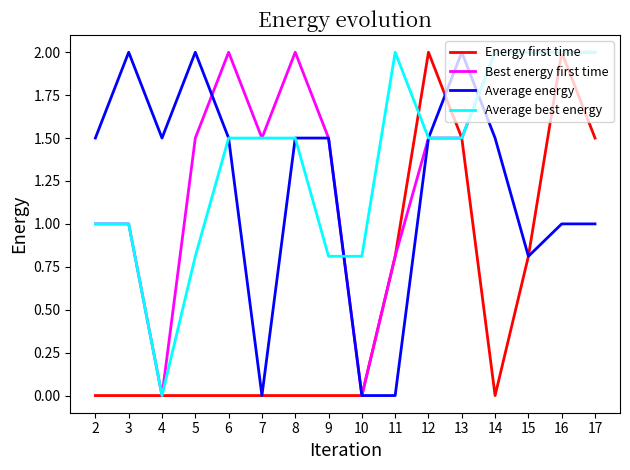

Reading left to right, what are all the values shown in this chart?

Energy first time: 0.0	0.0	0.0	0.0	0.0	0.0	0.0	0.0	0.0	0.8	2.0	1.5	0.0	0.8	2.0	1.5
Best energy first time: 1.0	1.0	0.0	1.5	2.0	1.5	2.0	1.5	0.0	0.8	1.5	1.5	2.0	2.0	2.0	2.0
Average energy: 1.5	2.0	1.5	2.0	1.5	0.0	1.5	1.5	0.0	0.0	1.5	2.0	1.5	0.8	1.0	1.0
Average best energy: 1.0	1.0	0.0	0.8	1.5	1.5	1.5	0.8	0.8	2.0	1.5	1.5	2.0	2.0	2.0	2.0